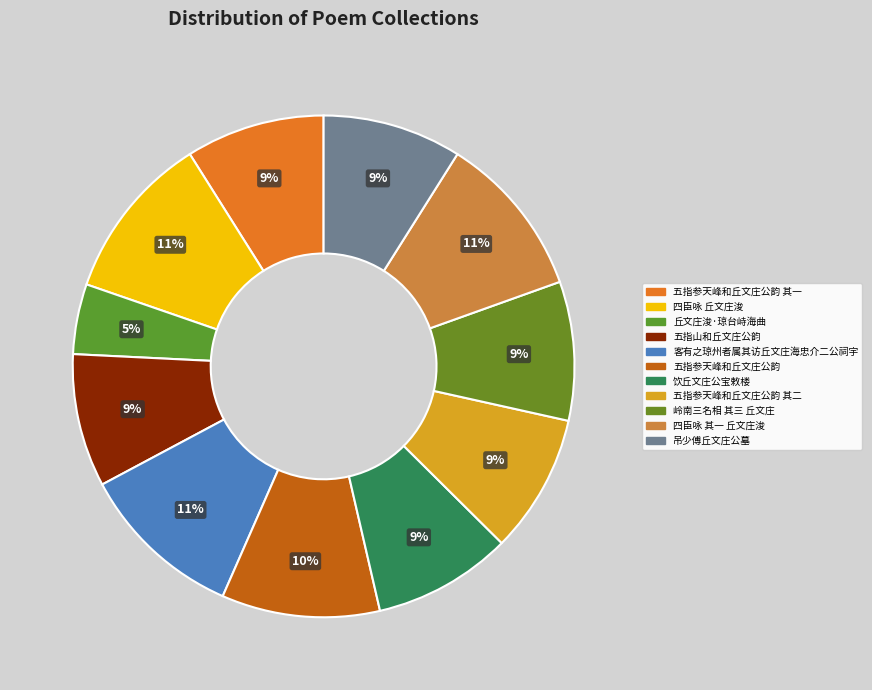

Rank the categories by value from highest to lowest.

四臣咏 丘文庄浚, 客有之琼州者属其访丘文庄海忠介二公祠宇, 四臣咏 其一 丘文庄浚, 五指参天峰和丘文庄公韵, 岭南三名相 其三 丘文庄, 饮丘文庄公宝敕楼, 吊少傅丘文庄公墓, 五指参天峰和丘文庄公韵 其二, 五指参天峰和丘文庄公韵 其一, 五指山和丘文庄公韵, 丘文庄浚·琼台峙海曲